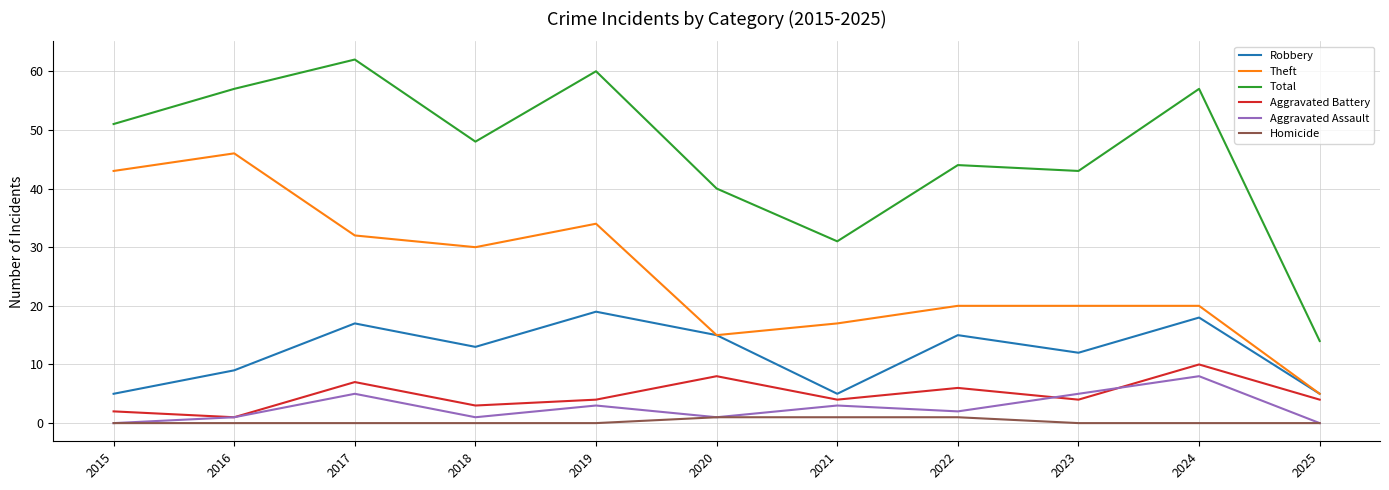

How many lines are shown in the chart?

6